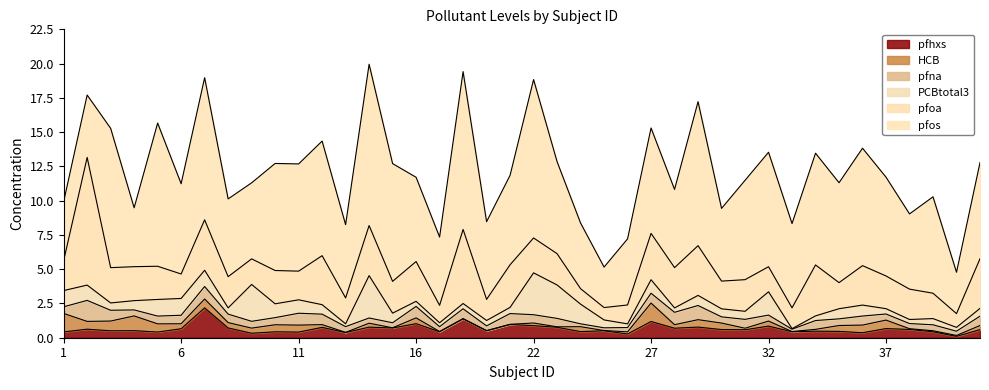

How many times do PCBtotal3 and pfna cross each other?

21